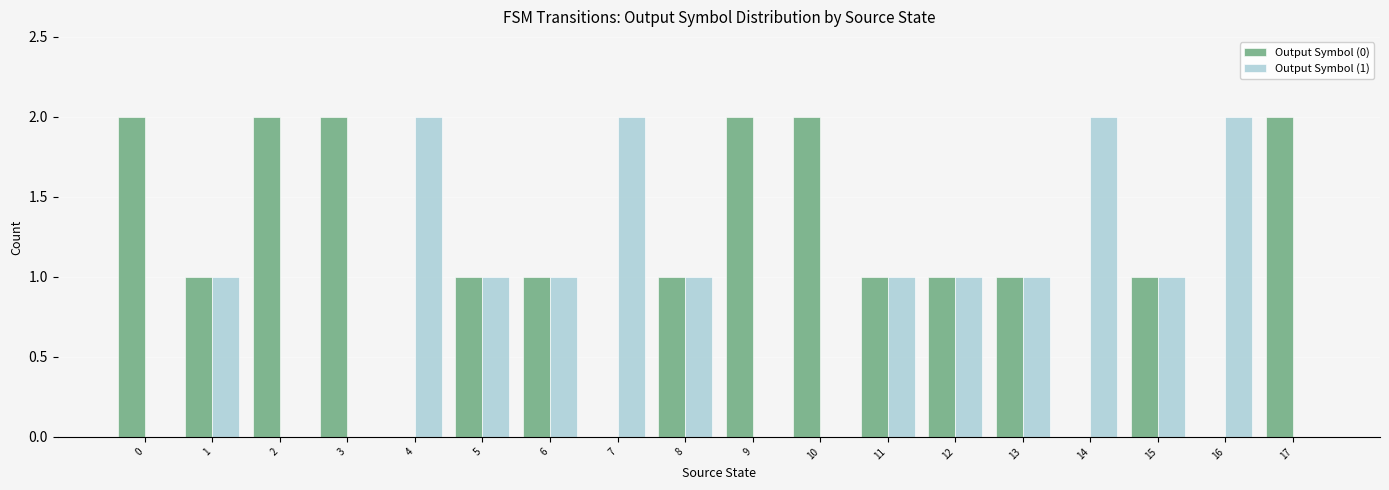

The value of Output Symbol (1) at 12 is 1. True or false?

True